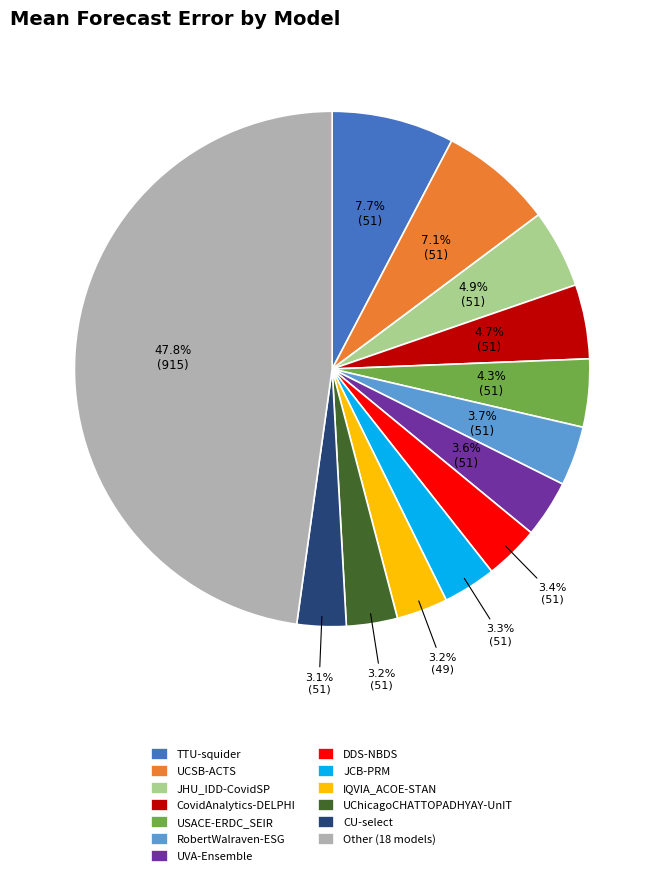

Count the number of slices in the pie.

13